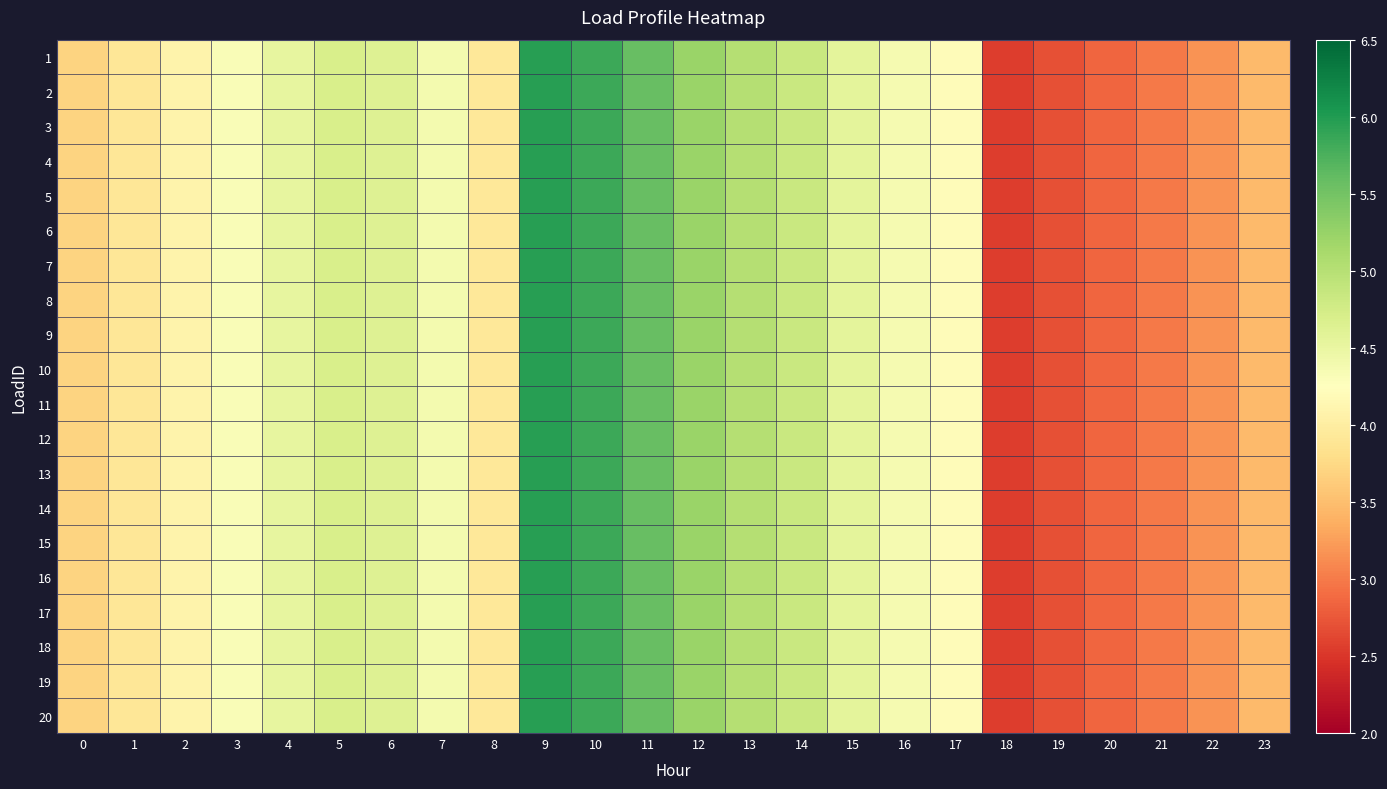

Rank the series at 14 from highest to lowest value.

1, 2, 3, 4, 5, 6, 7, 8, 9, 10, 11, 12, 13, 14, 15, 16, 17, 18, 19, 20